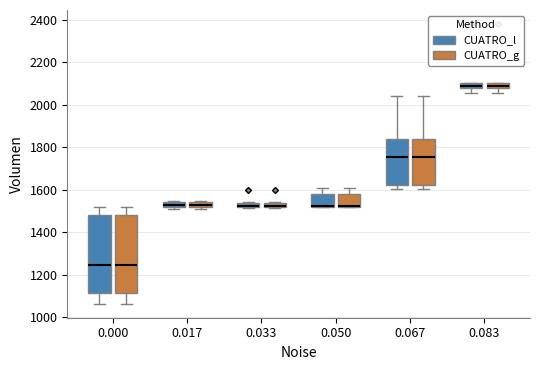

Where is the upper edge of the box for 0.033 (CUATRO_l) on the y-axis? The values are not printed on the chart, so give them approximately, as read against the axis.

1540